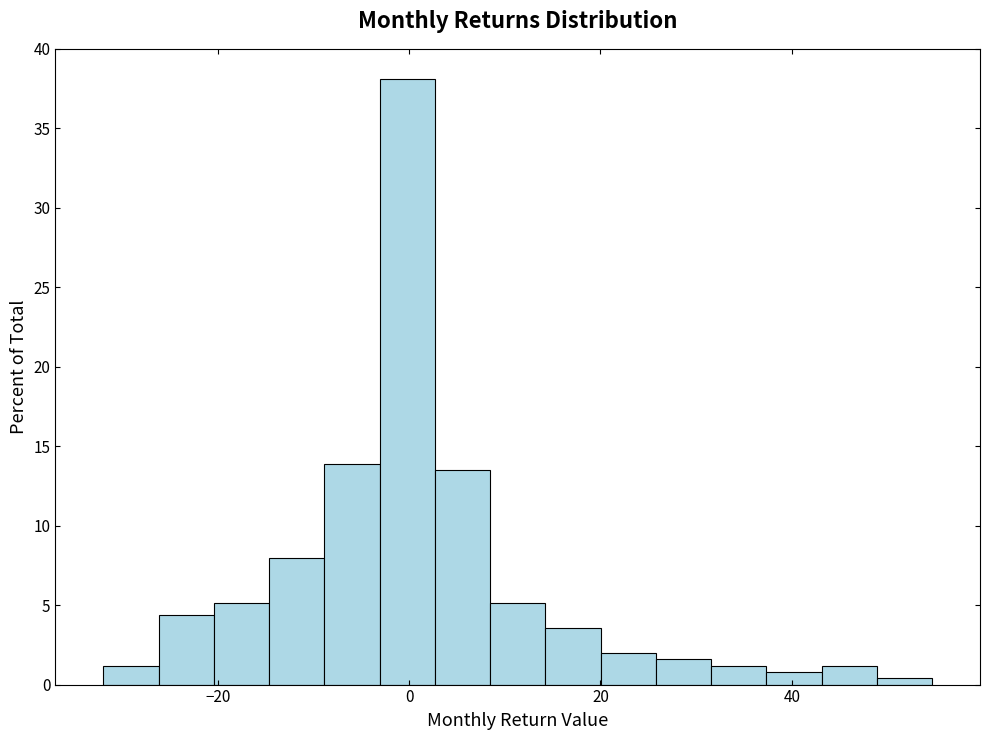

Around what value on the x-axis is the tallest bar? Give the approximate position of its centre, as read against the axis.

0